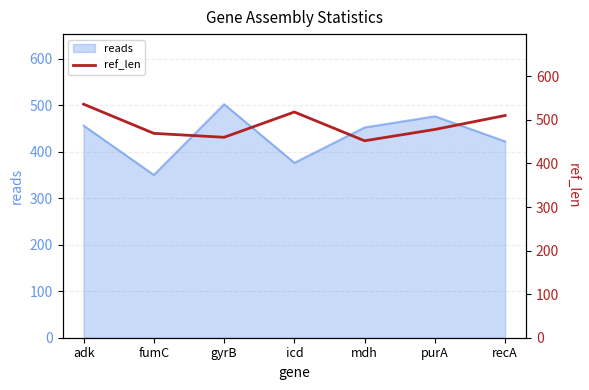

Rank the categories by value from highest to lowest.

adk, icd, recA, purA, fumC, gyrB, mdh